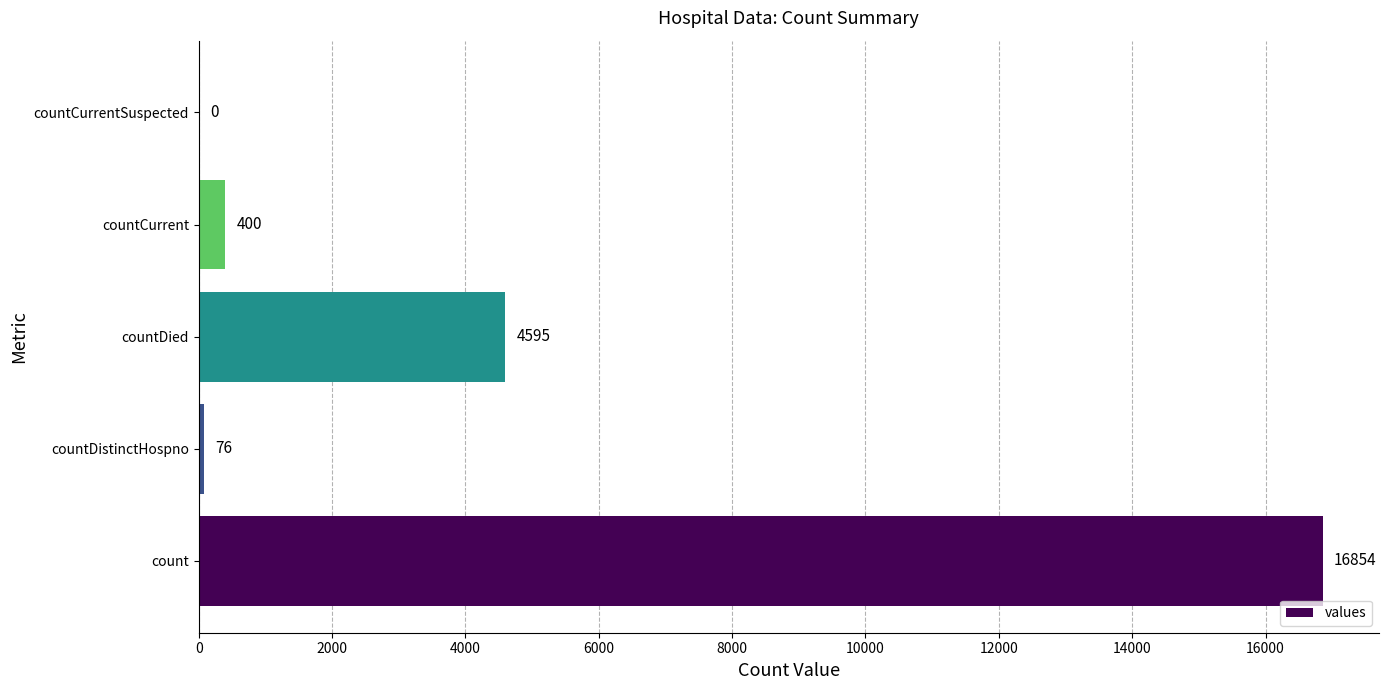

What is the sum of the values at countCurrent and countCurrentSuspected?

400